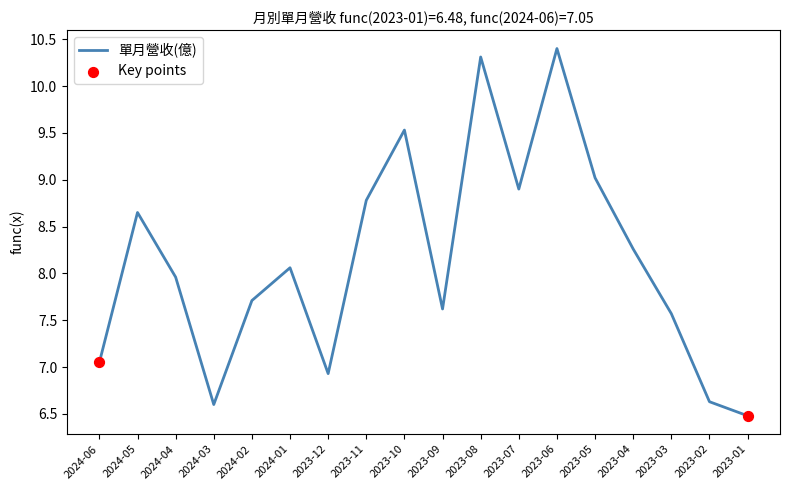

What is the ratio of the value at 2023-02 to the value at 2024-02?

0.9